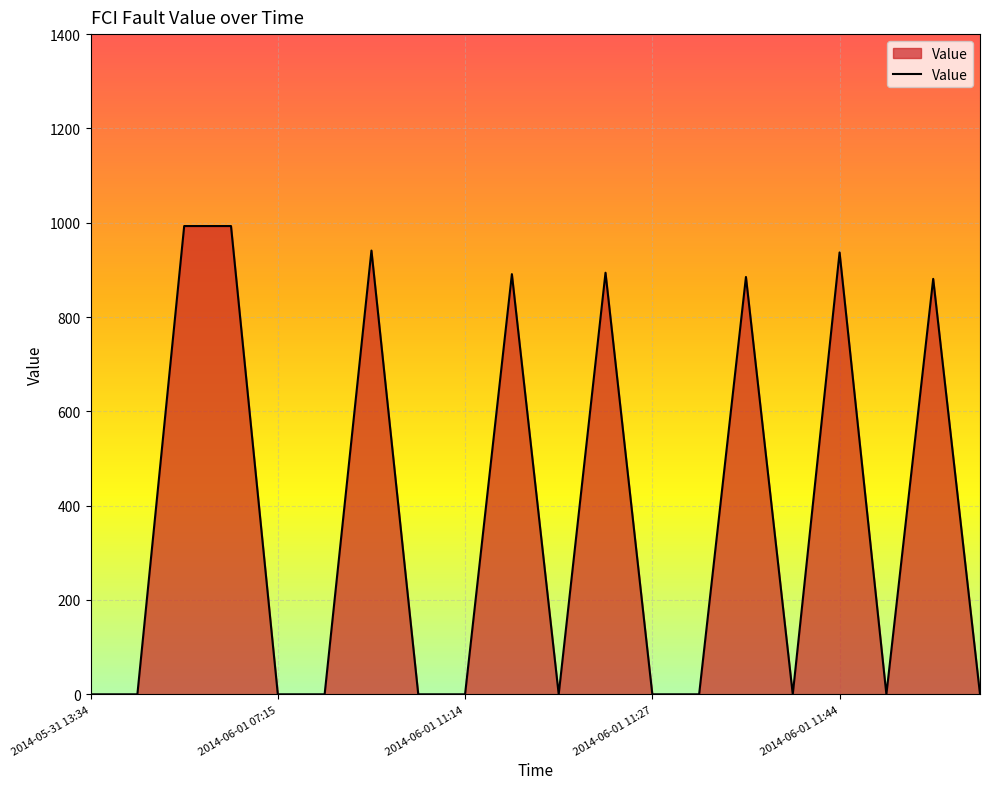

How many lines are shown in the chart?

1